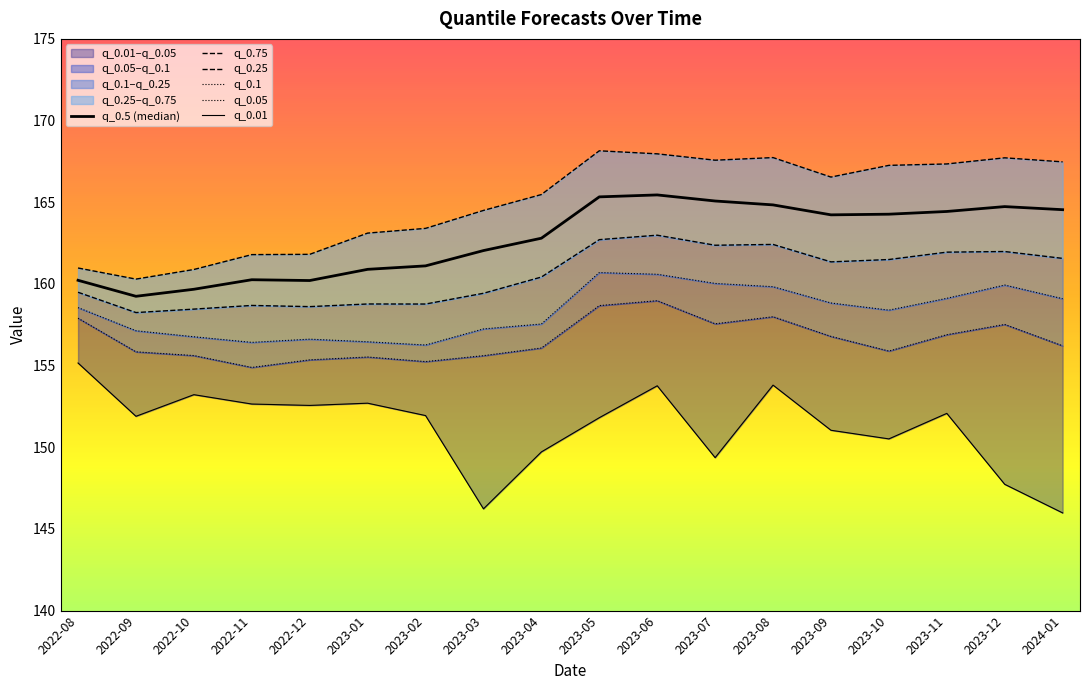

Reading left to right, transcribe all the data shown in this chart.

q_0.5 (median): 160.2	159.2	159.7	160.3	160.2	160.9	161.1	162.0	162.8	165.3	165.4	165.1	164.8	164.2	164.3	164.4	164.7	164.5
q_0.75: 161.0	160.3	160.9	161.8	161.8	163.1	163.4	164.5	165.5	168.1	168.0	167.6	167.7	166.5	167.3	167.3	167.7	167.5
q_0.25: 159.5	158.2	158.5	158.7	158.6	158.8	158.8	159.4	160.4	162.7	163.0	162.4	162.4	161.3	161.5	161.9	162.0	161.6
q_0.1: 158.5	157.1	156.8	156.4	156.6	156.5	156.3	157.2	157.5	160.7	160.6	160.0	159.8	158.8	158.4	159.1	159.9	159.1
q_0.05: 157.9	155.8	155.6	154.9	155.4	155.5	155.2	155.6	156.1	158.7	159.0	157.6	158.0	156.8	155.9	156.9	157.5	156.2
q_0.01: 155.2	151.9	153.2	152.6	152.6	152.7	151.9	146.2	149.7	151.8	153.8	149.4	153.8	151.0	150.5	152.1	147.7	146.0